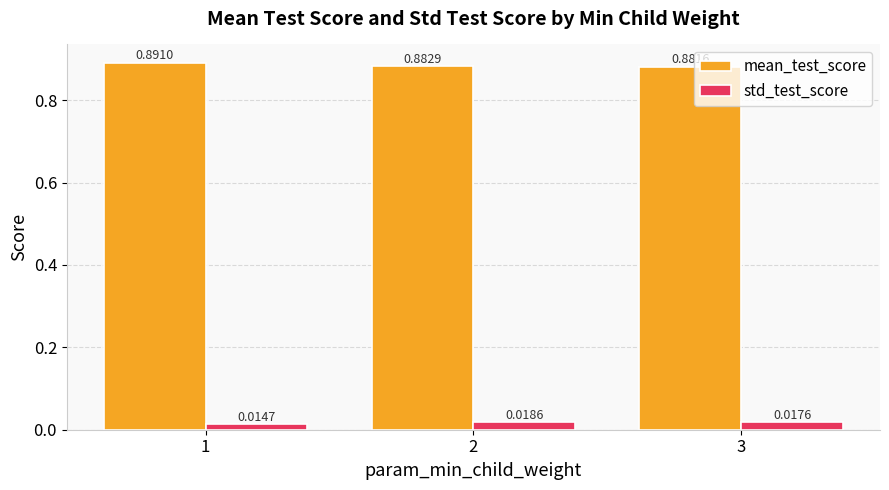

Rank the series by their average value, from highest to lowest.

mean_test_score, std_test_score